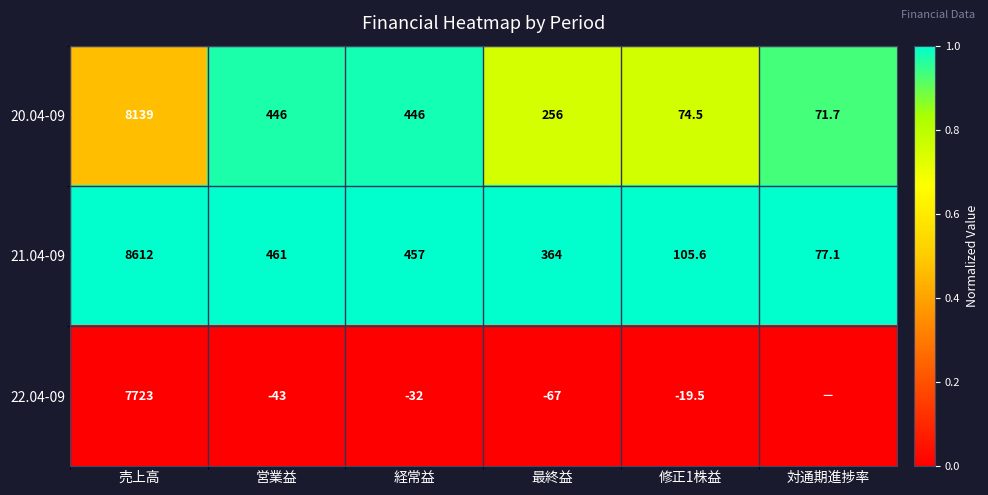

At how many categories does at least one series exceed 0?

6